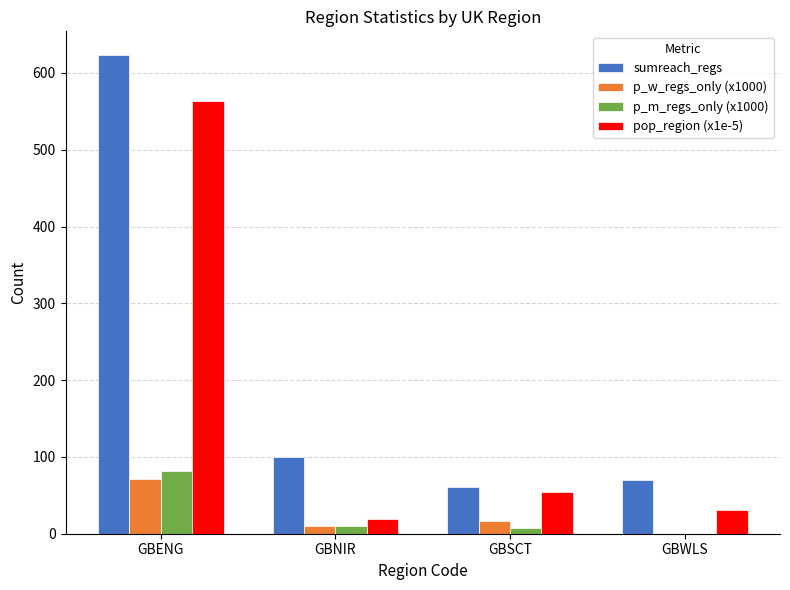

Is it true that sumreach_regs equals 156.9 at GBENG?

False